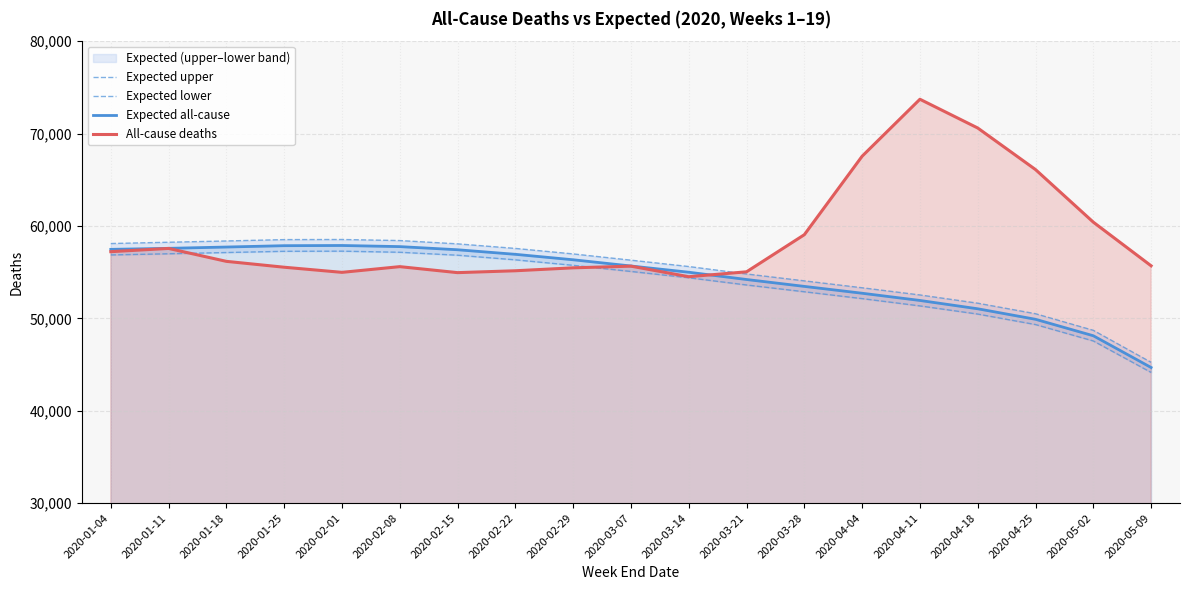

Which series changed the most between 2020-02-08 and 2020-02-22?

Expected upper